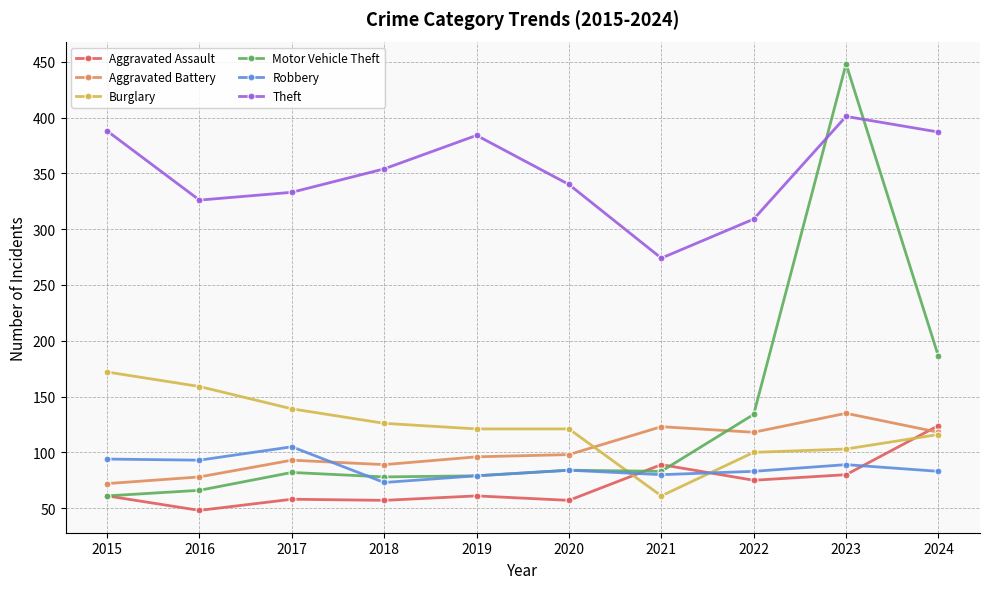

Does the chart display data point markers on the line(s)?

Yes